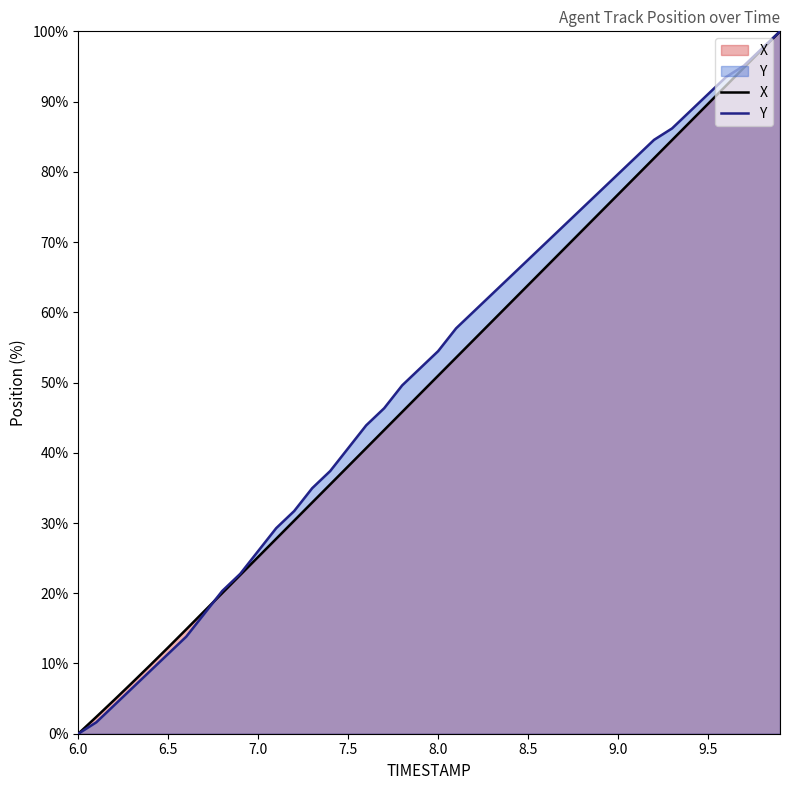

List the series in order of their overall mean, highest first.

Y, X